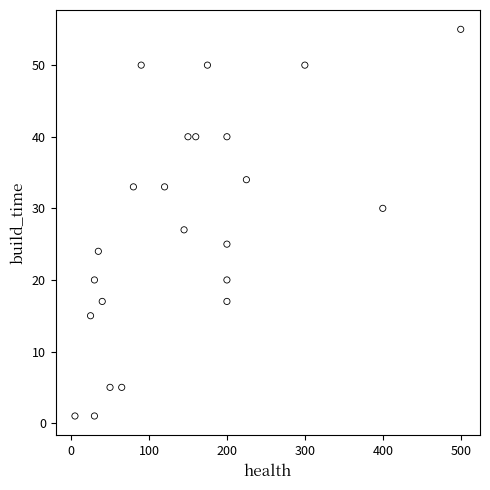

What Y value in the scatter plot is closest to 28?

27